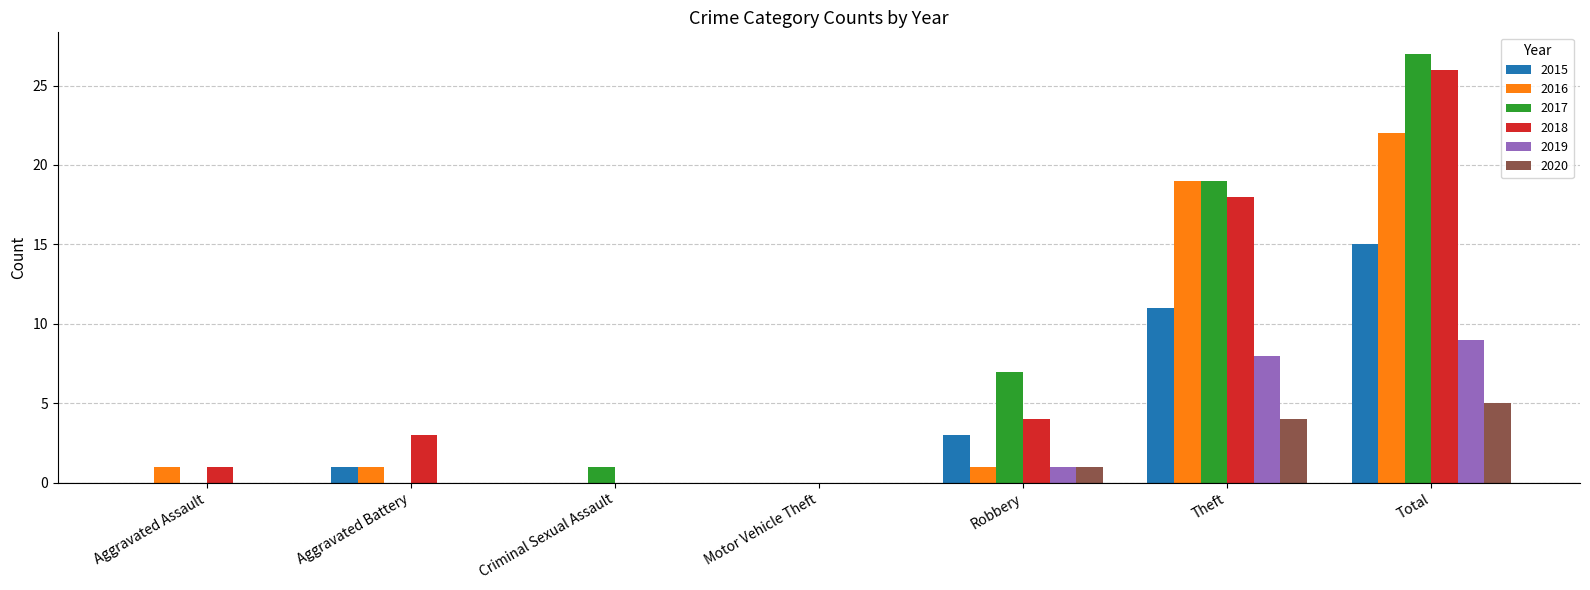

Which series has the largest total across all categories?

2017